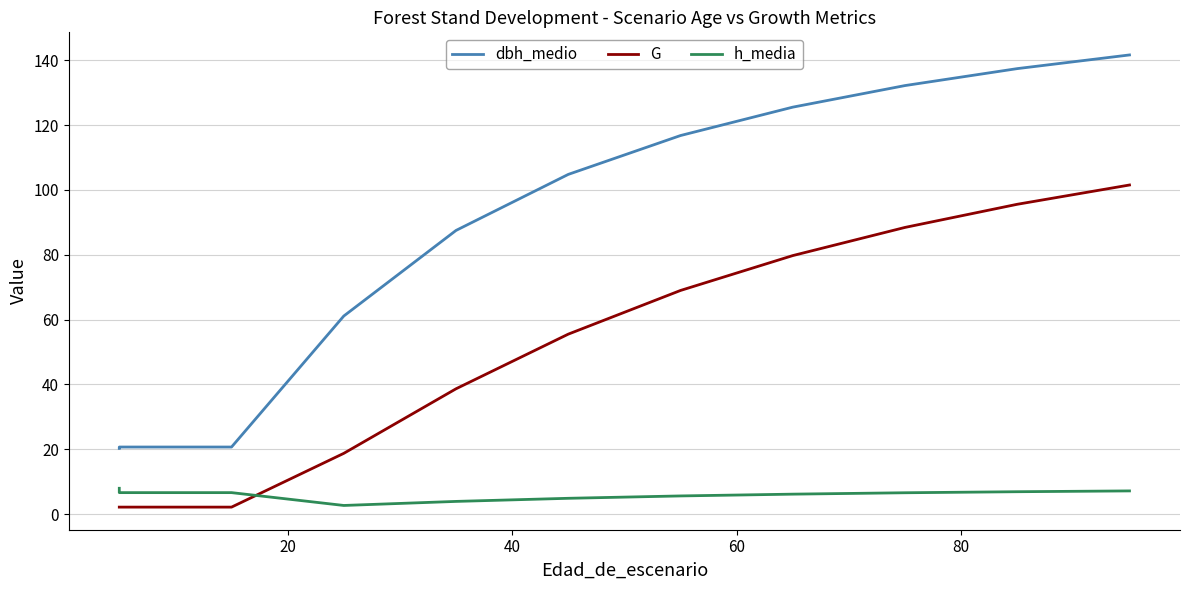

How many values in the dbh_medio series are below 104?

5